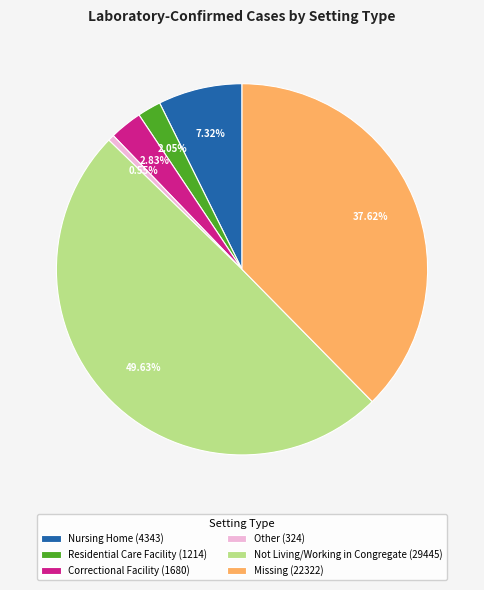

To the nearest percent, what portion does Correctional Facility represent?

3%